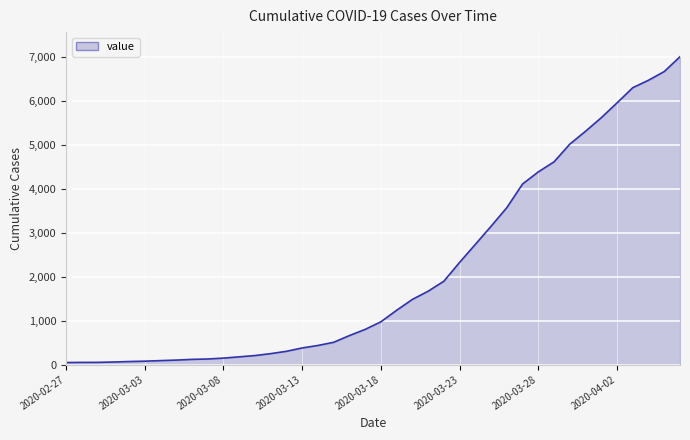

What is the greatest value displayed?

7010